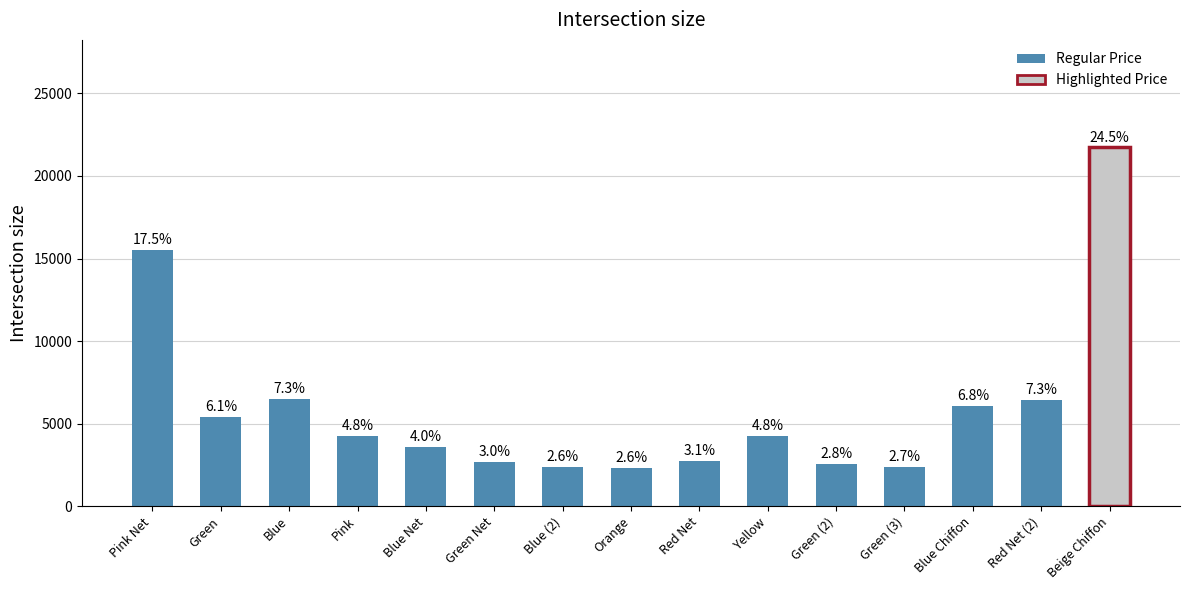

How many bars are there in total?

15